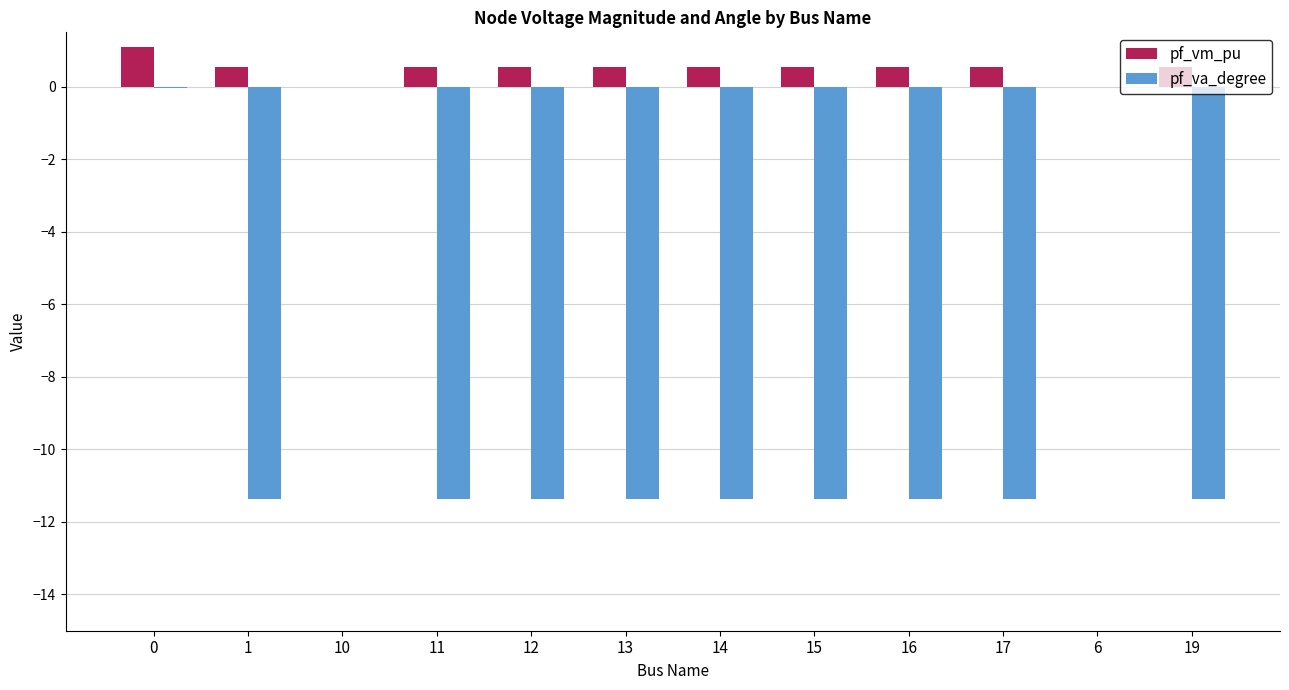

What is the total value across all series at 16?

-10.8